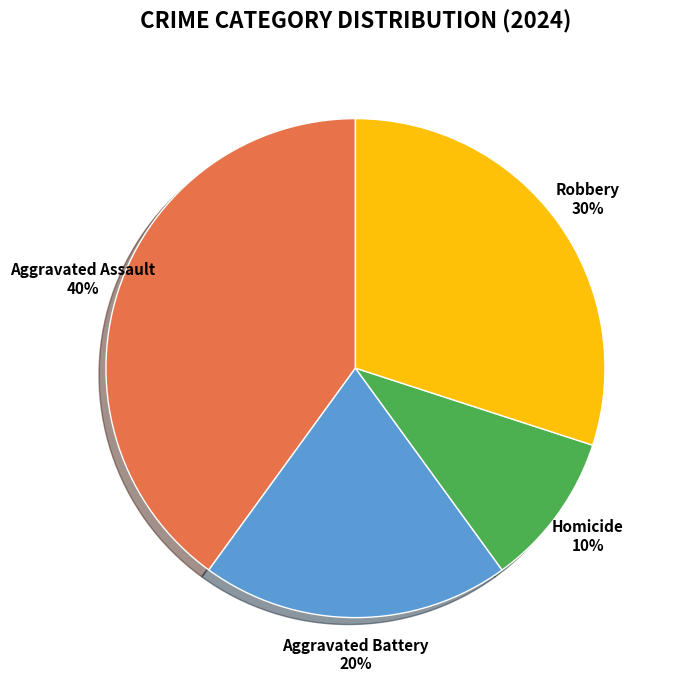

The Aggravated Assault slice represents 40% of the pie. True or false?

True